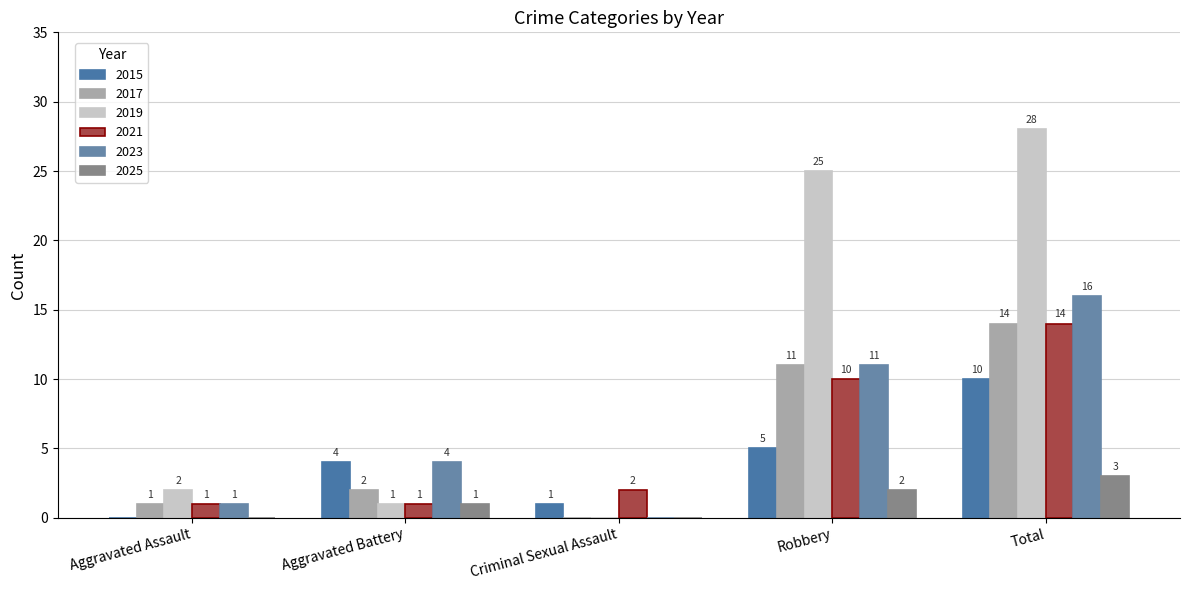

Reading left to right, what are all the values shown in this chart?

2015: Aggravated Assault=0	Aggravated Battery=4	Criminal Sexual Assault=1	Robbery=5	Total=10
2017: Aggravated Assault=1	Aggravated Battery=2	Criminal Sexual Assault=0	Robbery=11	Total=14
2019: Aggravated Assault=2	Aggravated Battery=1	Criminal Sexual Assault=0	Robbery=25	Total=28
2021: Aggravated Assault=1	Aggravated Battery=1	Criminal Sexual Assault=2	Robbery=10	Total=14
2023: Aggravated Assault=1	Aggravated Battery=4	Criminal Sexual Assault=0	Robbery=11	Total=16
2025: Aggravated Assault=0	Aggravated Battery=1	Criminal Sexual Assault=0	Robbery=2	Total=3